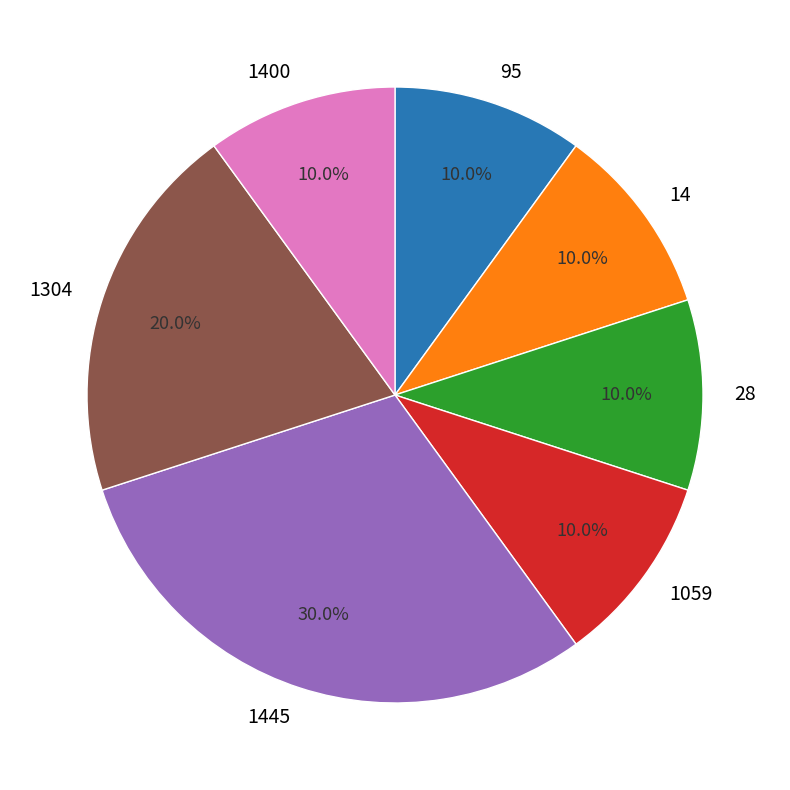

The 28 slice represents 10% of the pie. True or false?

True